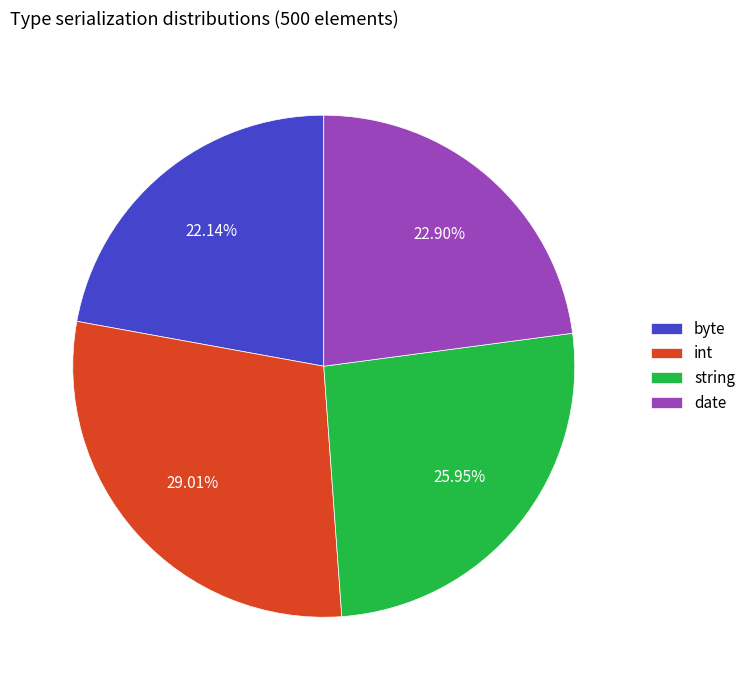

What percentage is the date slice, to the nearest percent?

23%